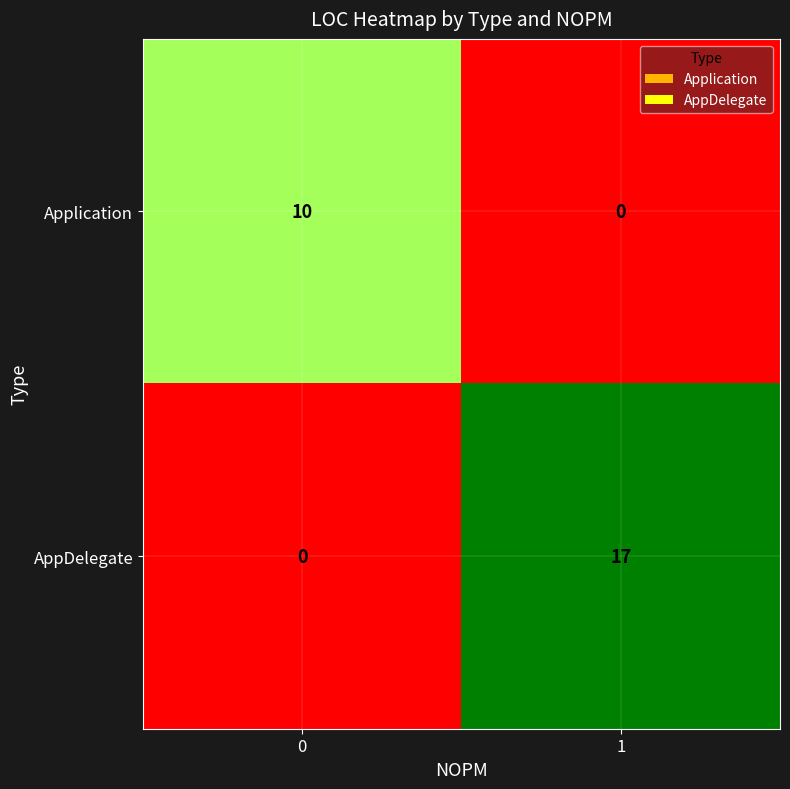

Which series has the largest total across all categories?

AppDelegate